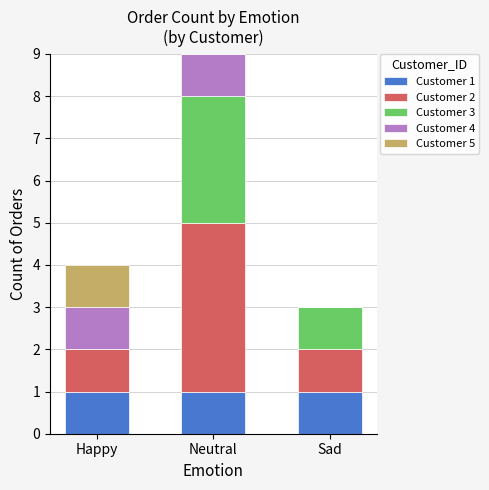

What is the total value across all series at Happy?

4